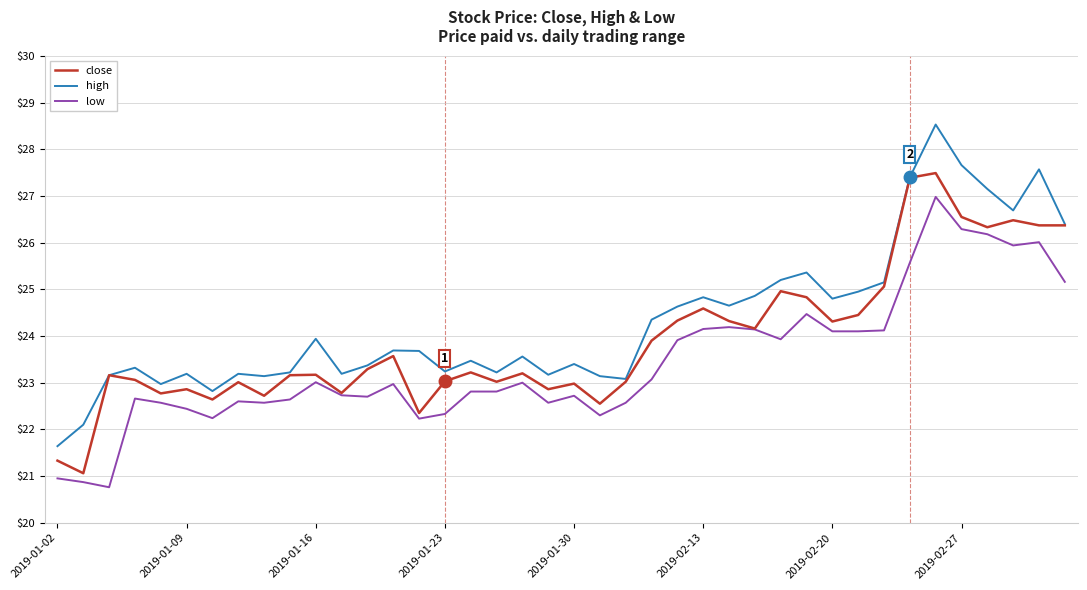

True or false: low has more than 0 interior local peaks.

True